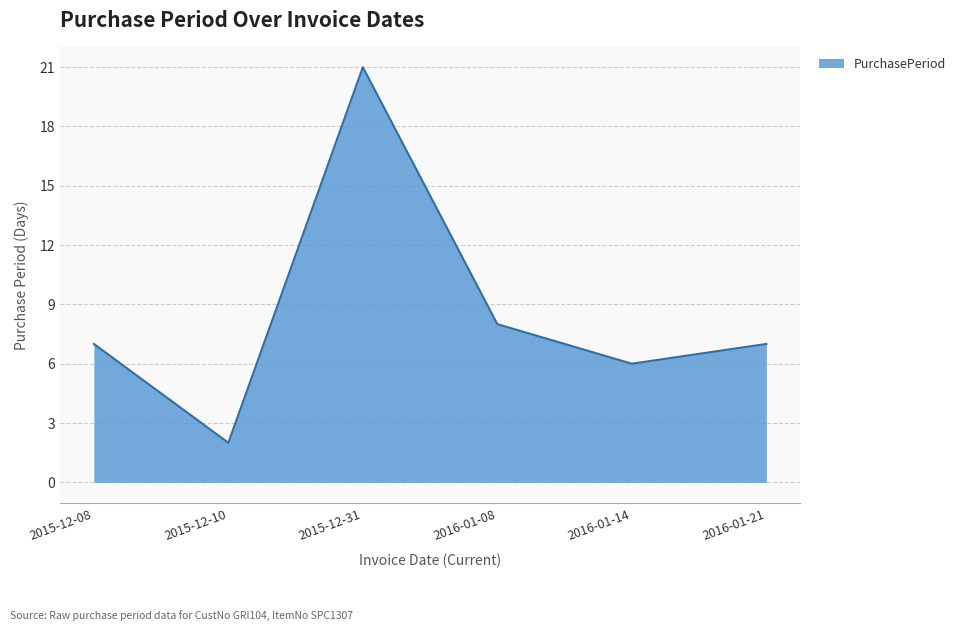

At which label is the value closest to 11?

2016-01-08